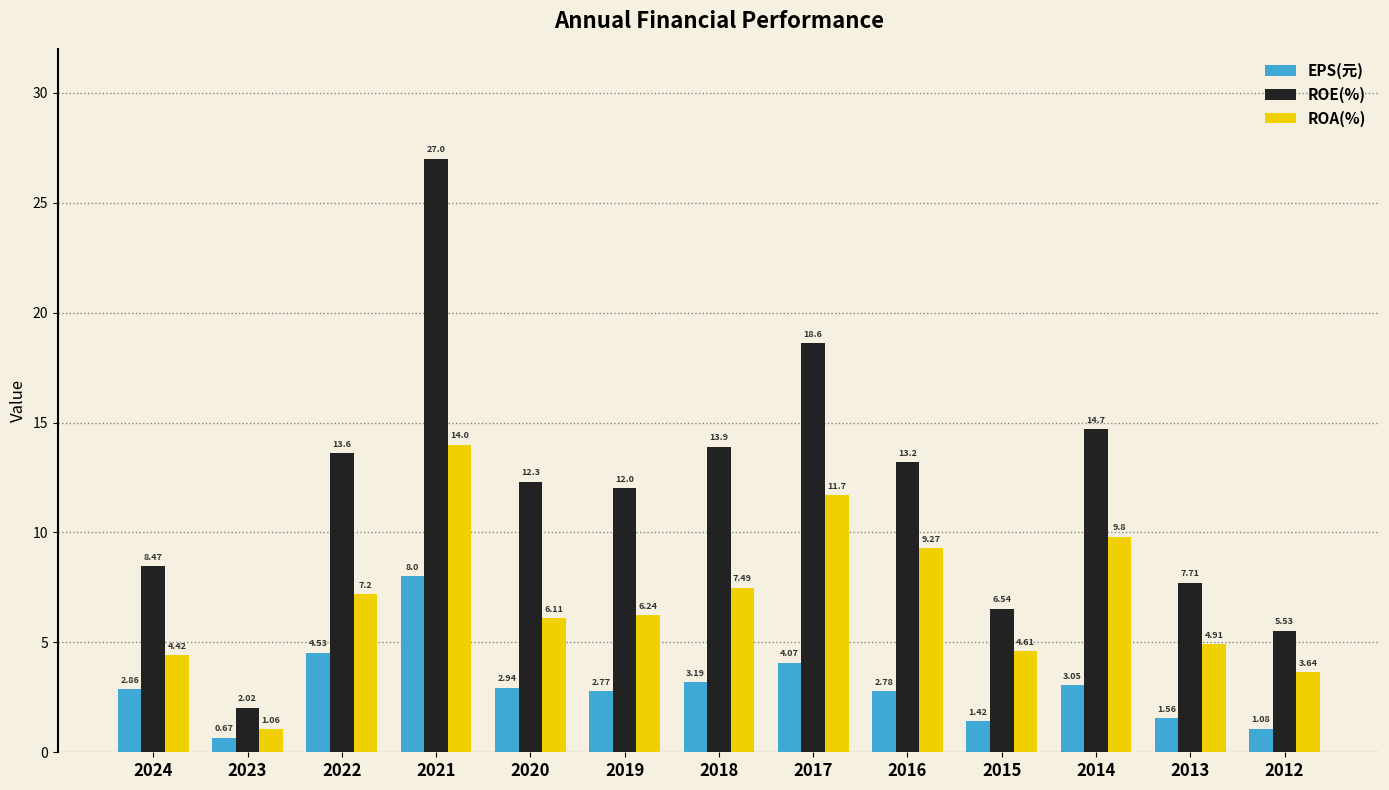

What is the approximate value of ROE(%) at 2017?

18.6